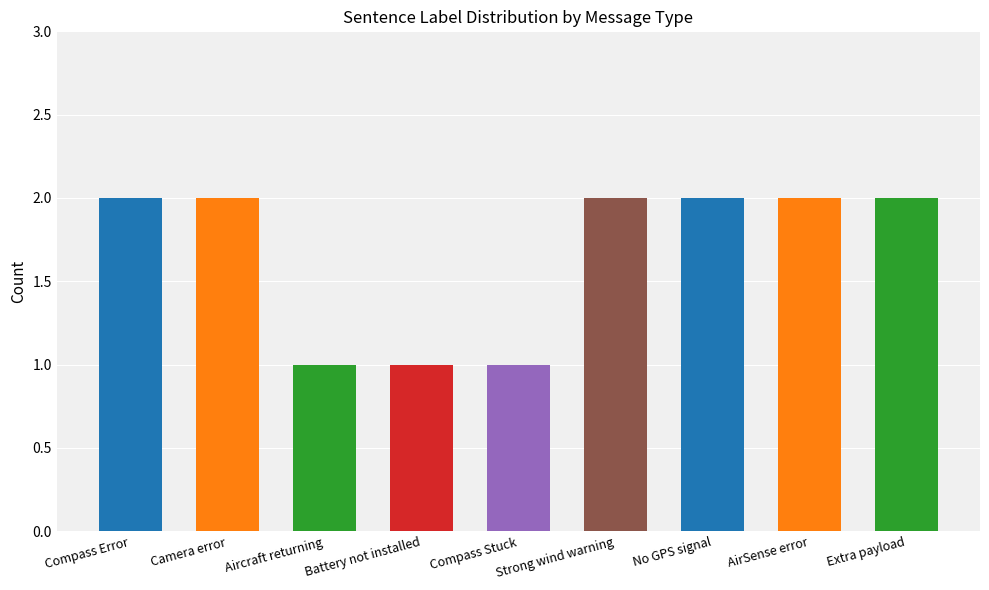

How many distinct data groups are displayed?

1